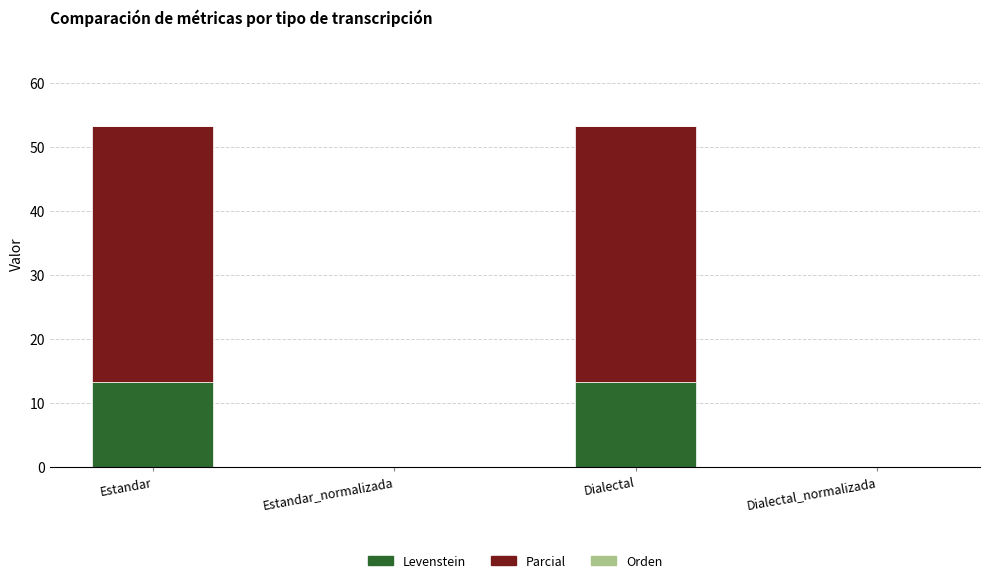

What is the total value across all series at Estandar?

53.3